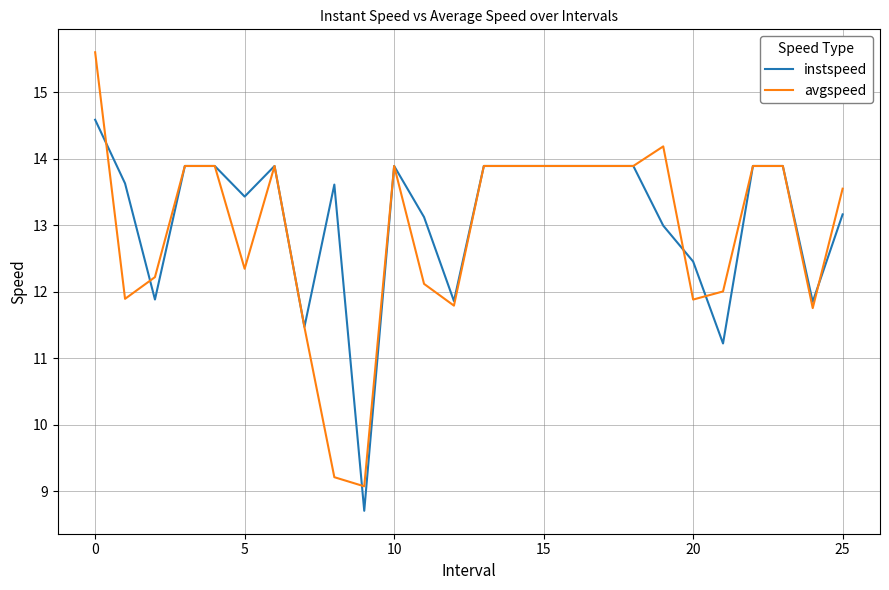

What are all the series names shown in the legend?

instspeed, avgspeed